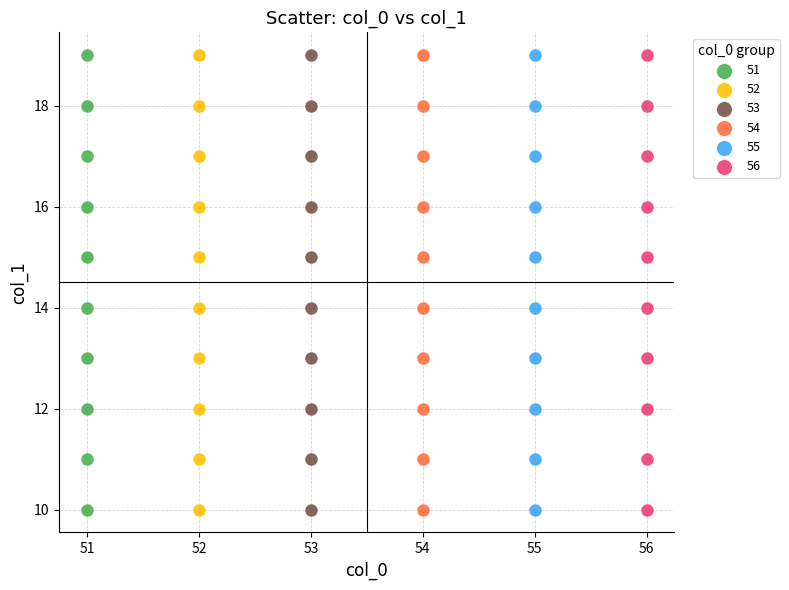

What are all the series names shown in the legend?

51, 52, 53, 54, 55, 56